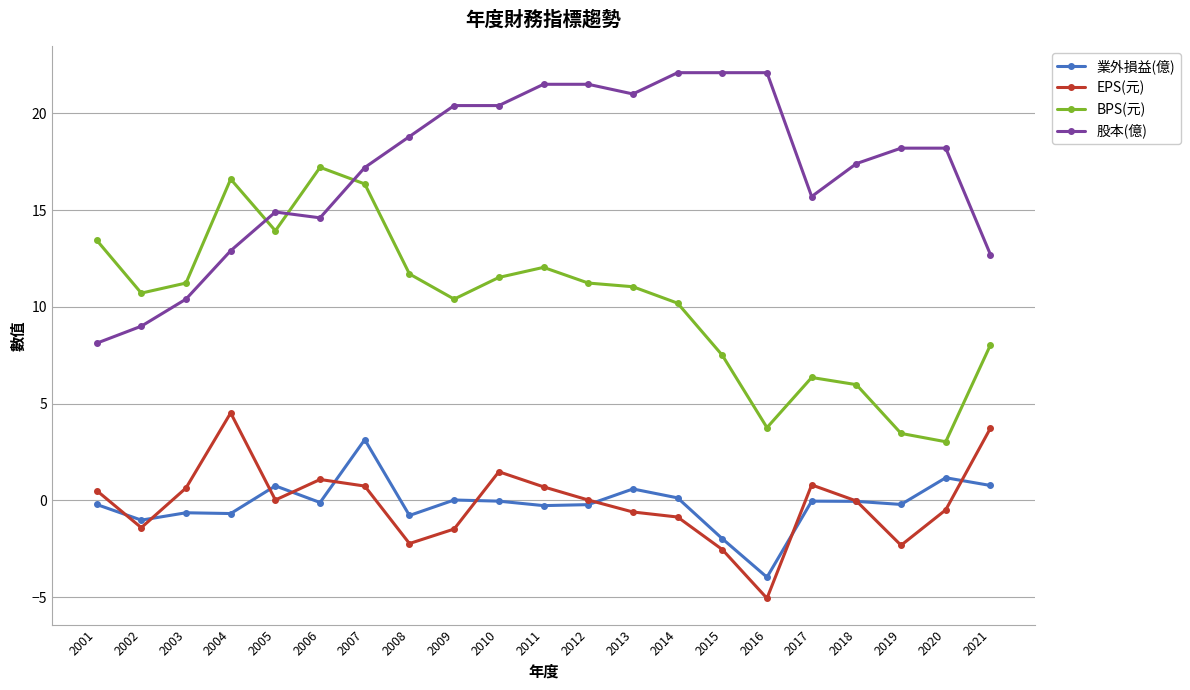

At 2003, list the series in order from smallest to largest.

業外損益(億), EPS(元), 股本(億), BPS(元)